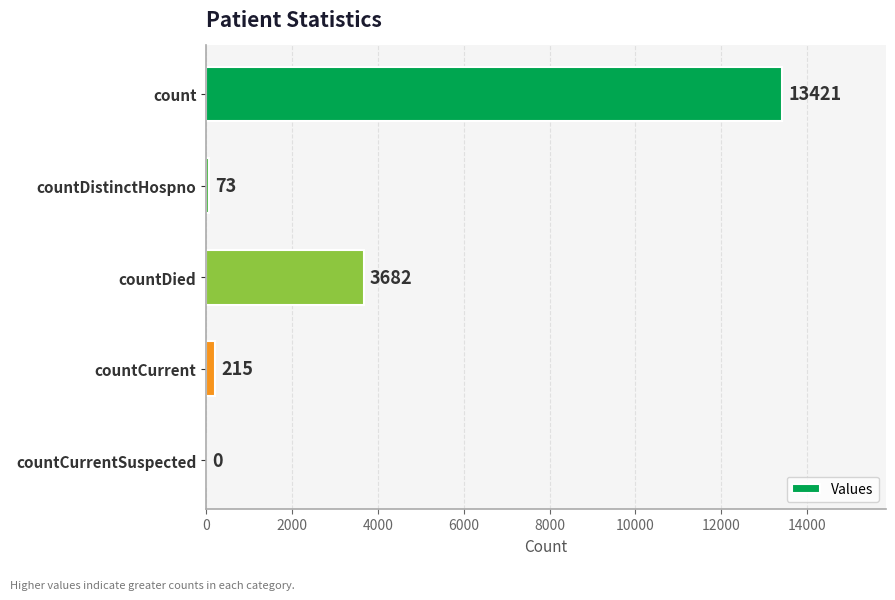

How many positive values are there?

4